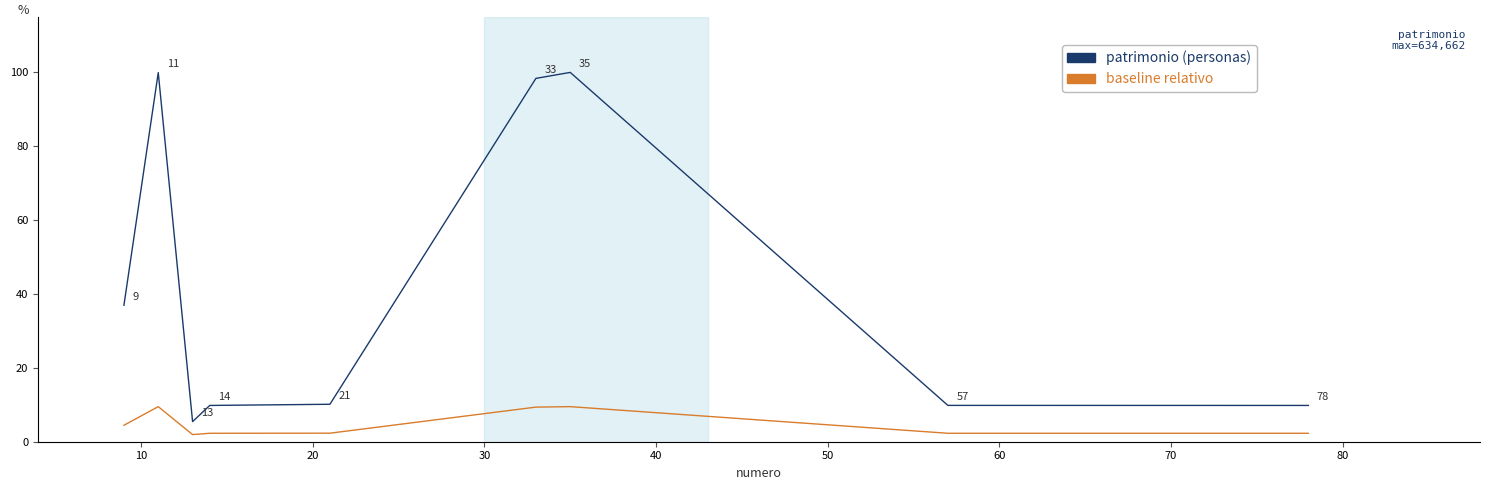

What is the maximum value shown in the chart?

100.0